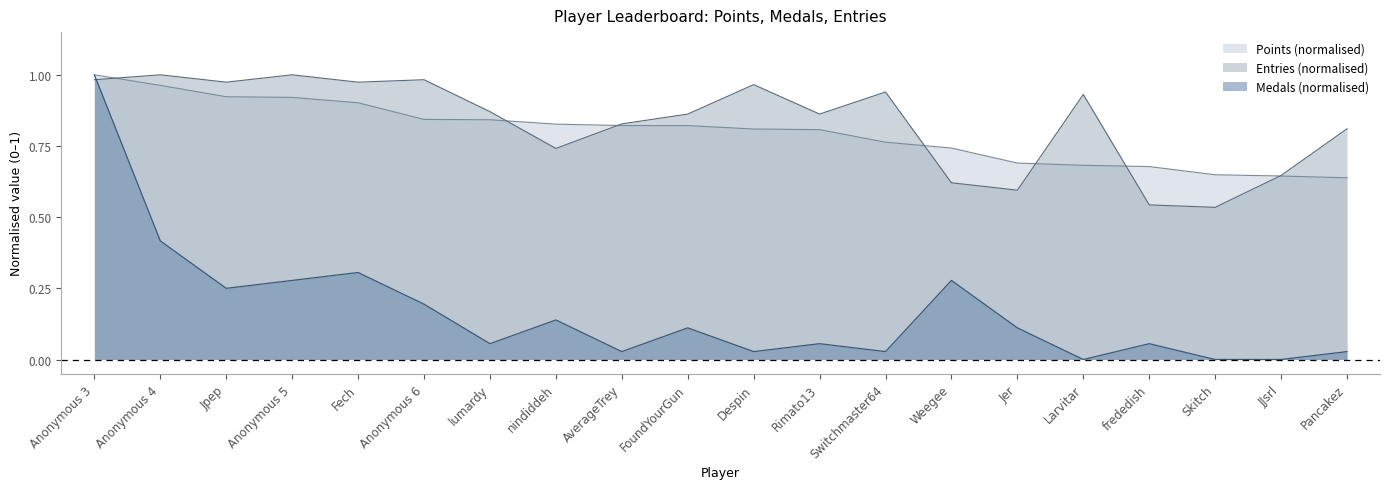

Which category has the highest value across all series?

Anonymous 3